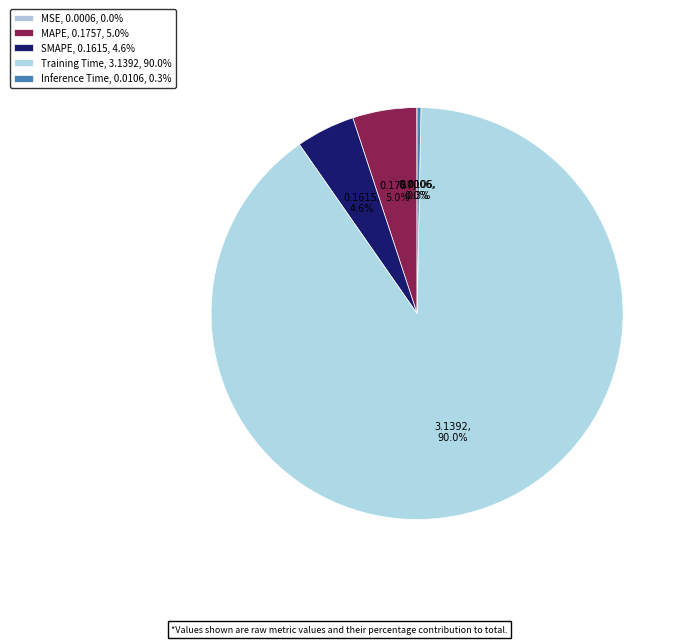

To the nearest percent, what is the combined percentage of SMAPE and MSE?

5%